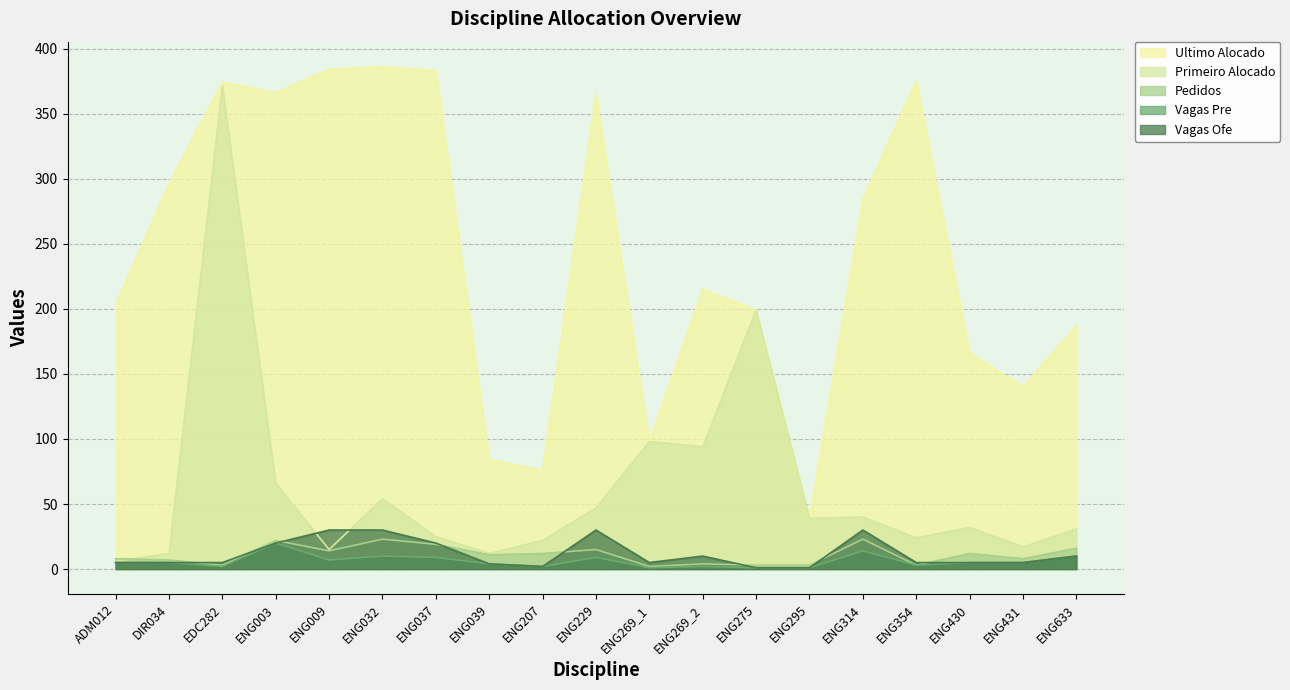

True or false: Ultimo Alocado has more than 0 interior local peaks.

True